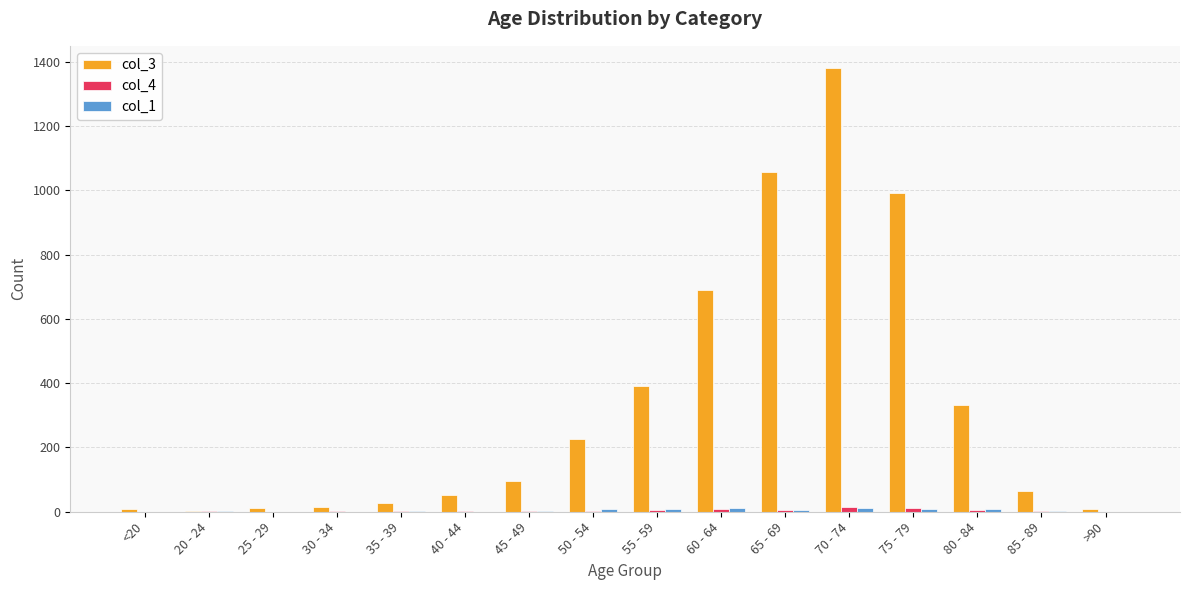

The col_3 series shows 1381 at 70 - 74. True or false?

True